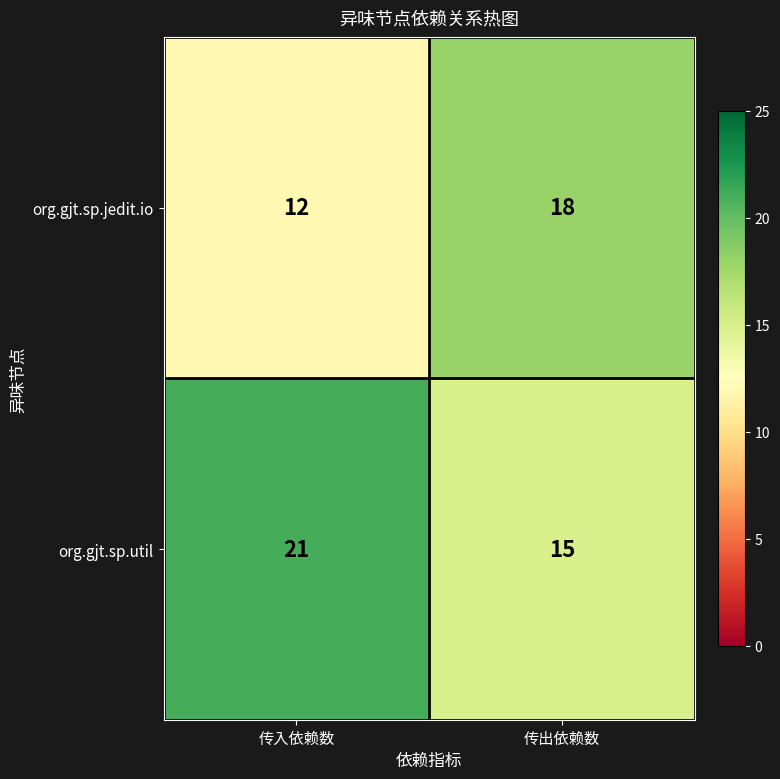

Reading right to left, what are all the values shown in this chart?

org.gjt.sp.jedit.io: 18	12
org.gjt.sp.util: 15	21